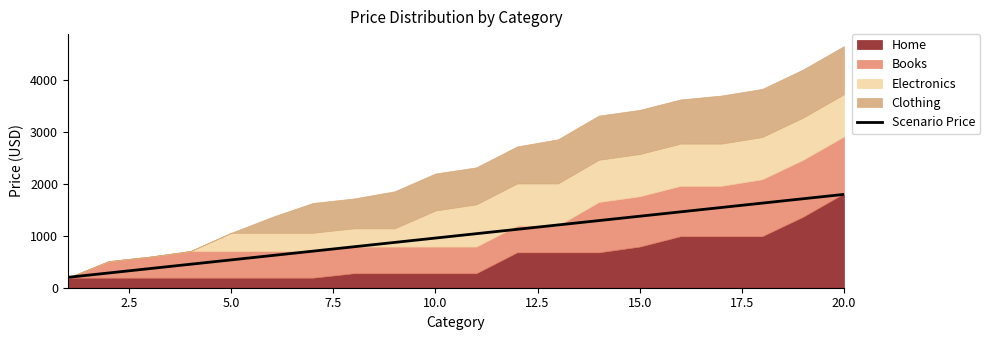

What is the lowest value of the Scenario Price series?

200.0